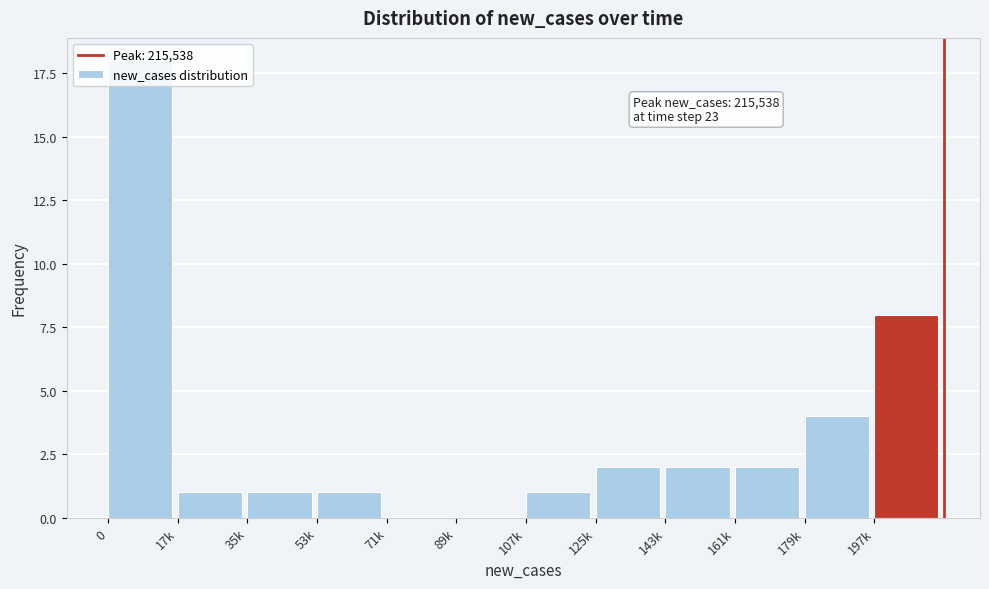

What is the sum of the values at 197k and 35k?

9